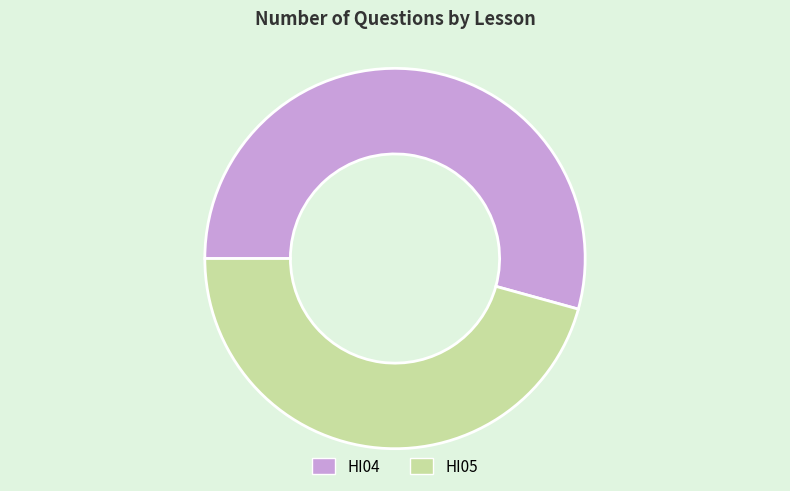

Combined, do HI04 and HI05 account for over 50%?

Yes